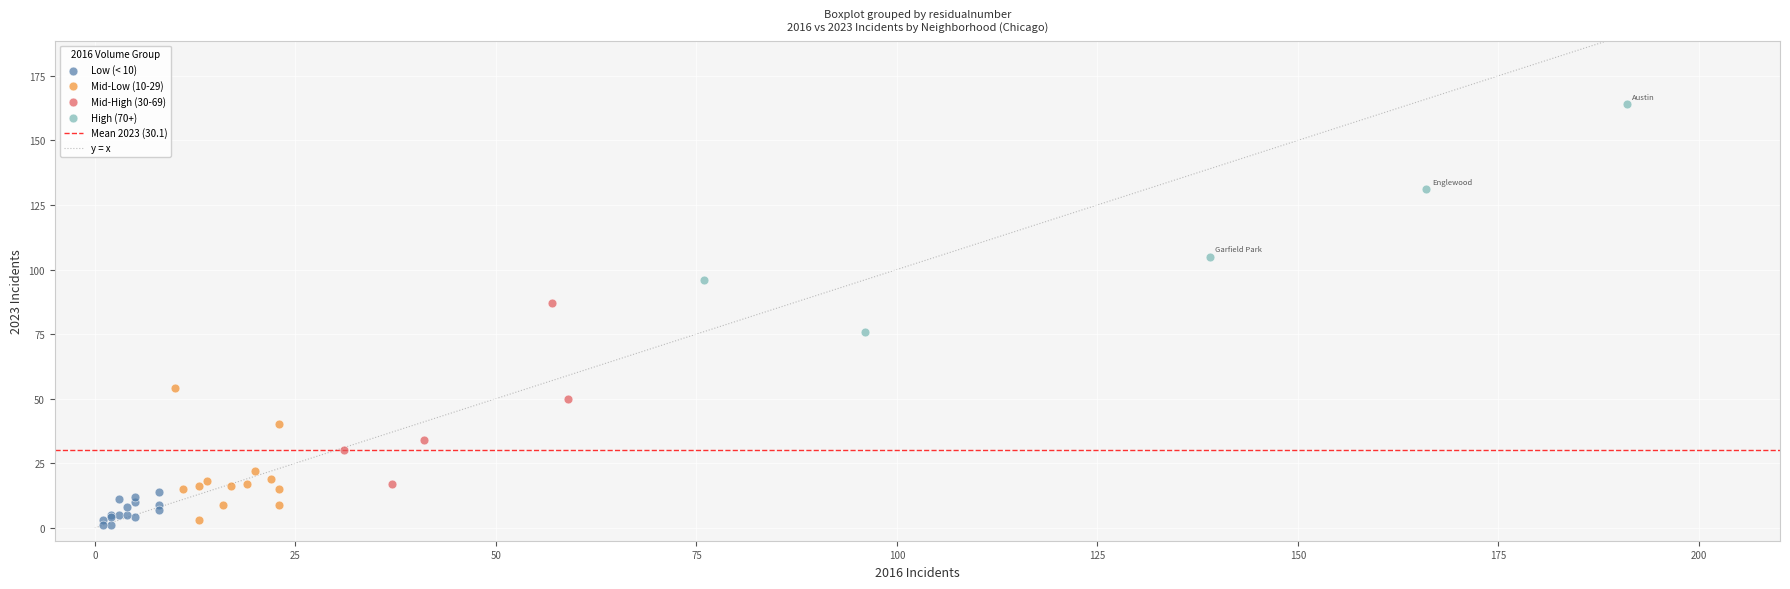

Which series has the widest spread of Y values?

High (70+)